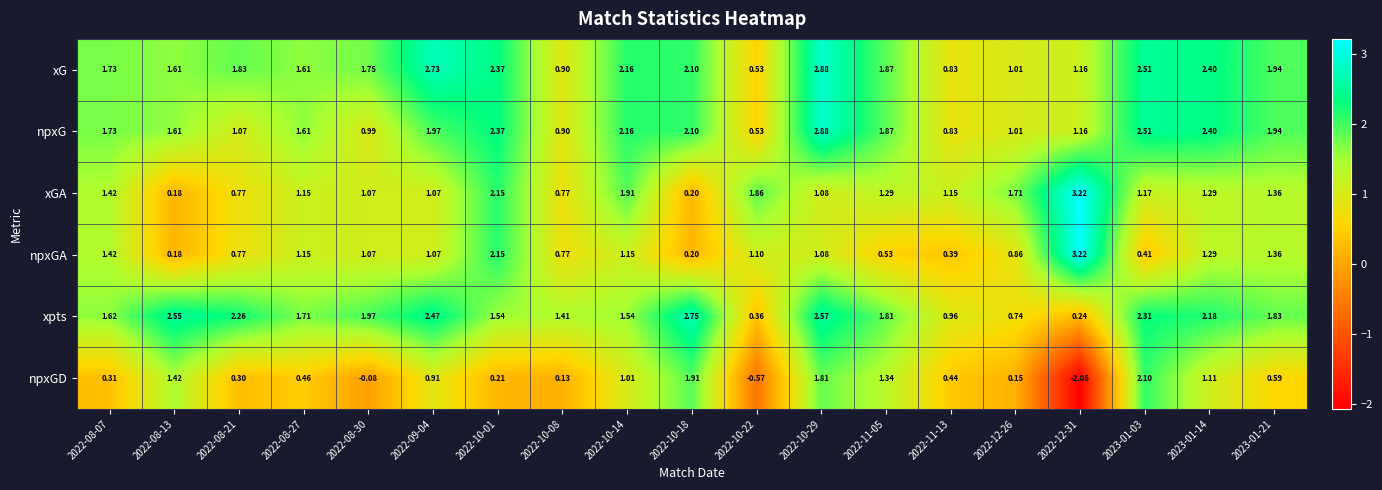

How many values in the npxGD series exceed 0?

16